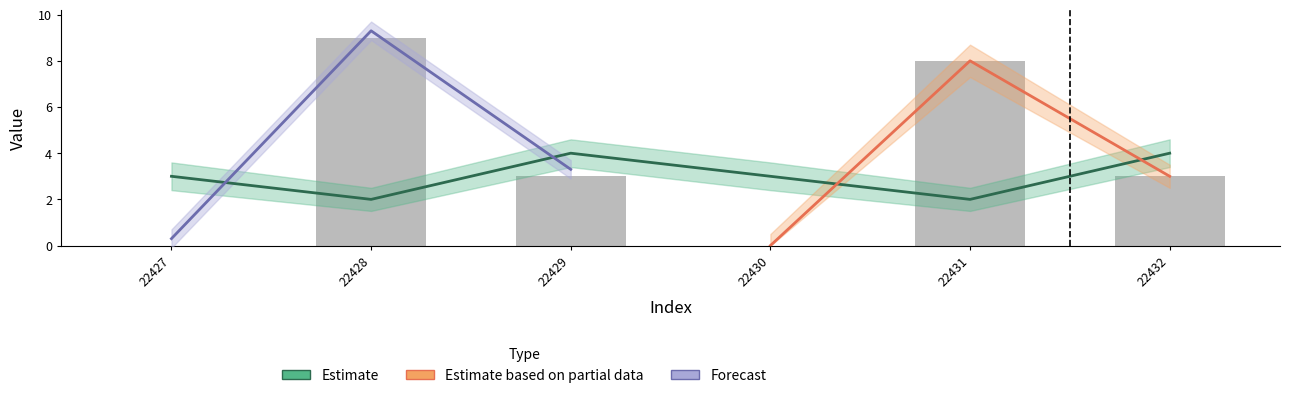

The call_type_lower series shows 5.9 at 22429. True or false?

False